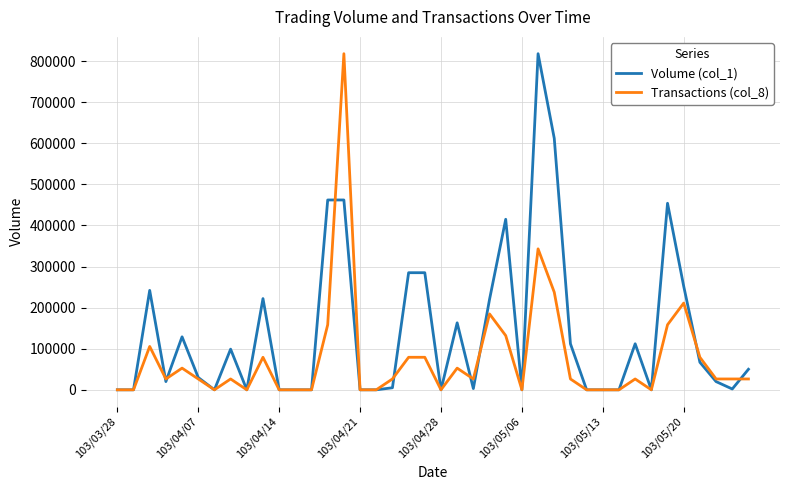

Which series has the largest total across all categories?

Volume (col_1)